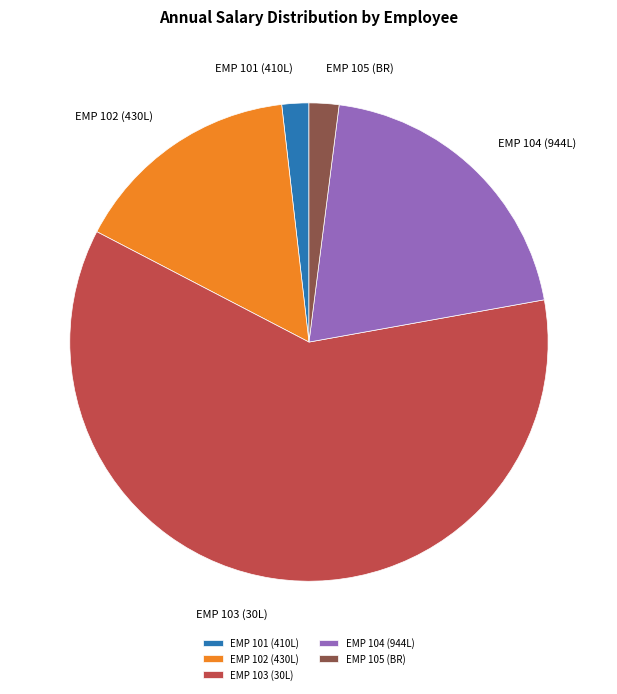

What is the largest slice in the pie chart?

EMP 103 (30L)